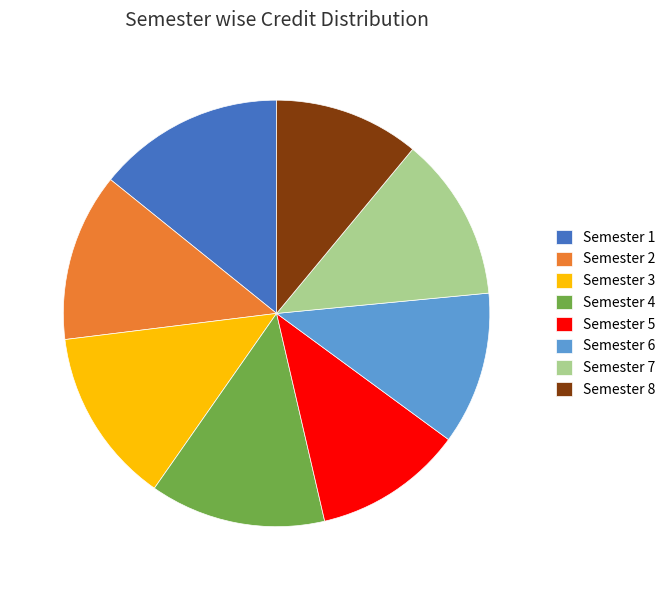

Is it true that Semester 3 is 13% of the pie?

True